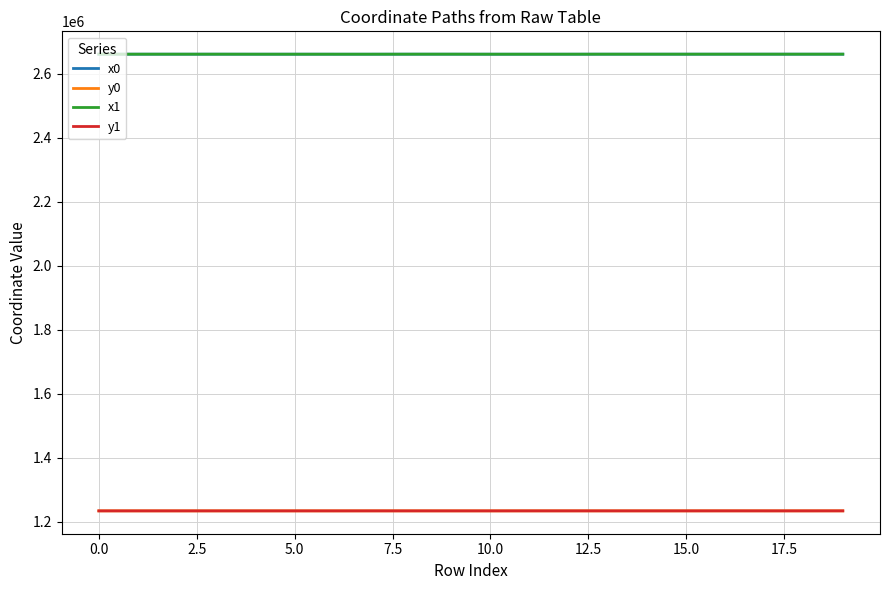

True or false: x0 and y0 intersect in this chart.

False